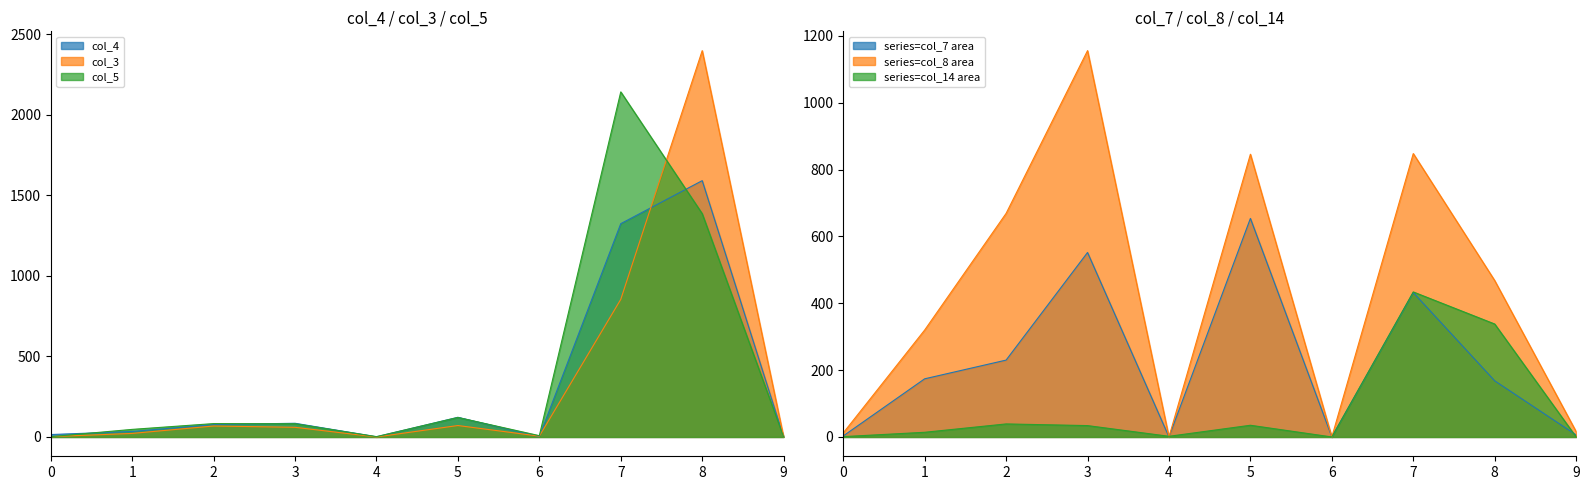

How many lines are shown in the chart?

6